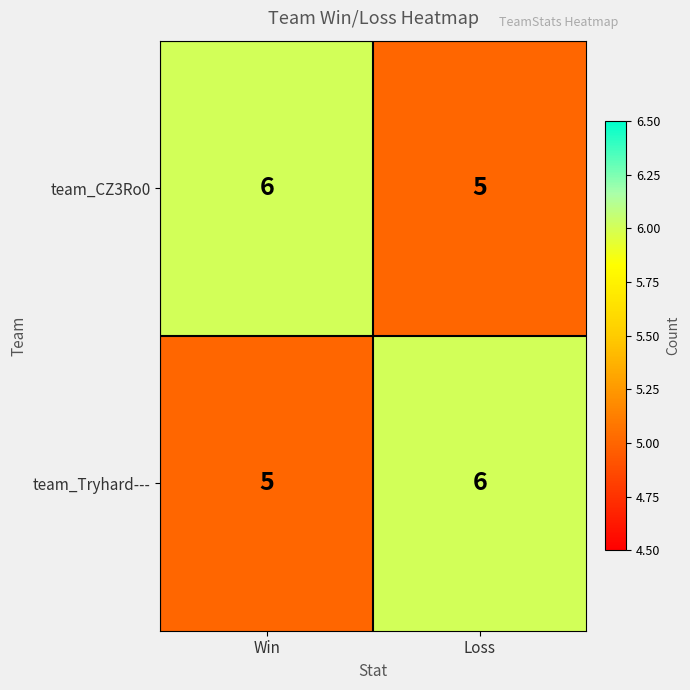

What is the total value across all series at Loss?

11